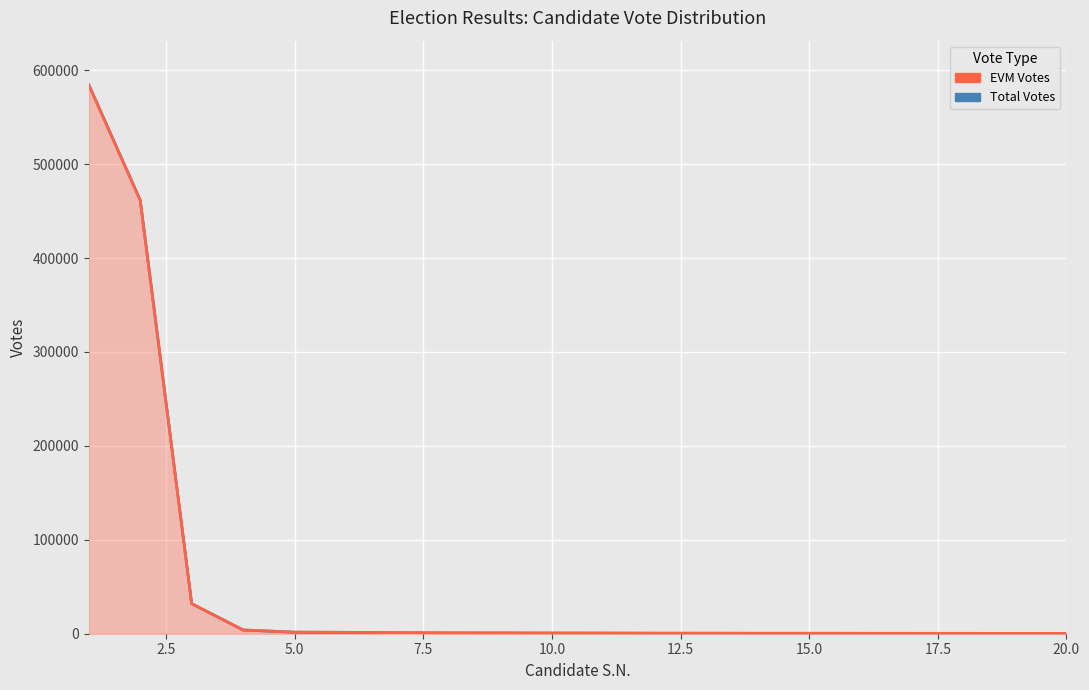

What is the minimum value for Total Votes?

351